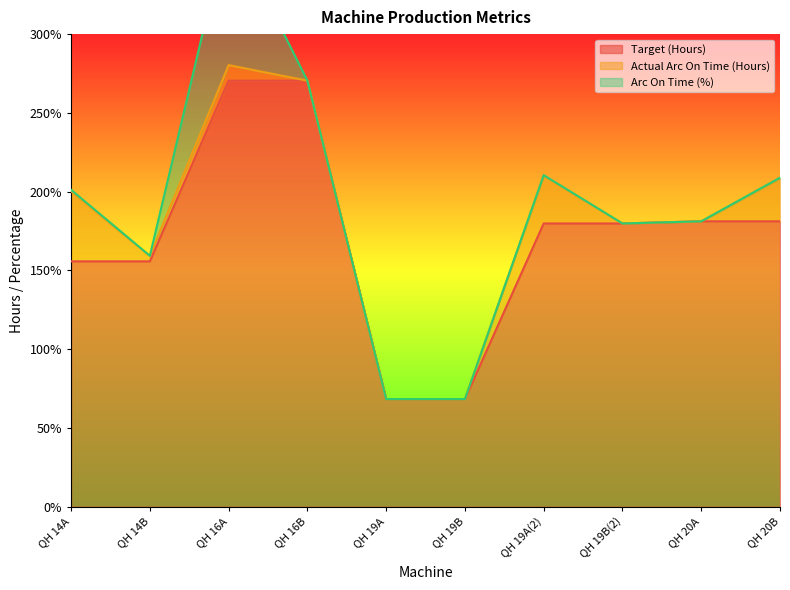

What are all the series names shown in the legend?

Target (Hours), Actual Arc On Time (Hours), Arc On Time (%)